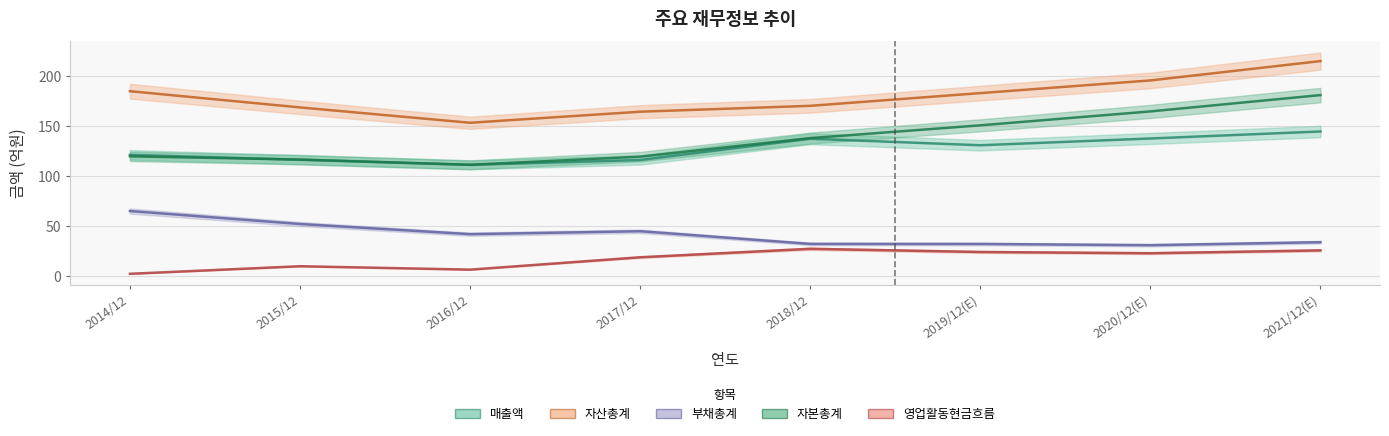

Read the 자산총계 value at 2015/12.

168.4